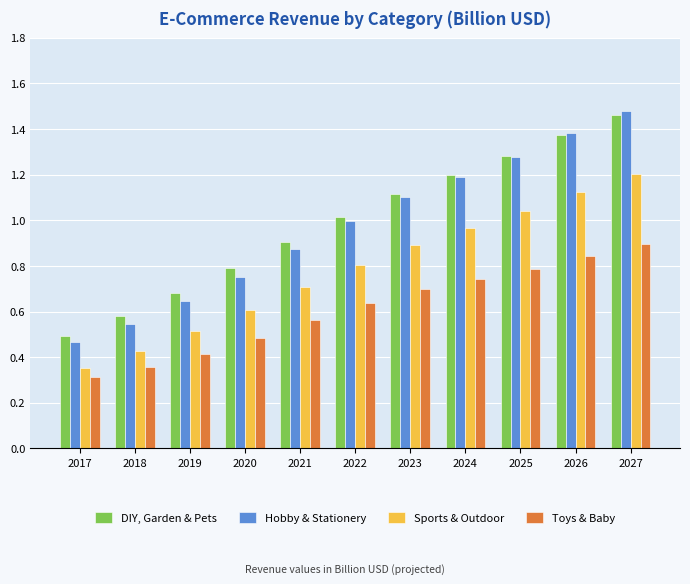

List the labels in order of Hobby & Stationery value, smallest first.

2017, 2018, 2019, 2020, 2021, 2022, 2023, 2024, 2025, 2026, 2027